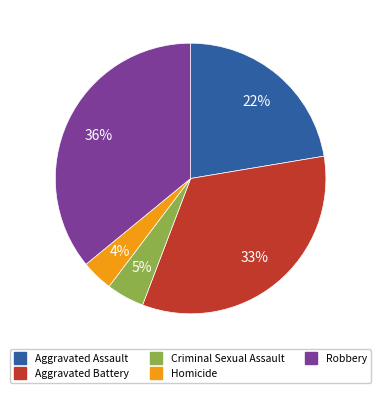

How many segments does this pie chart have?

5